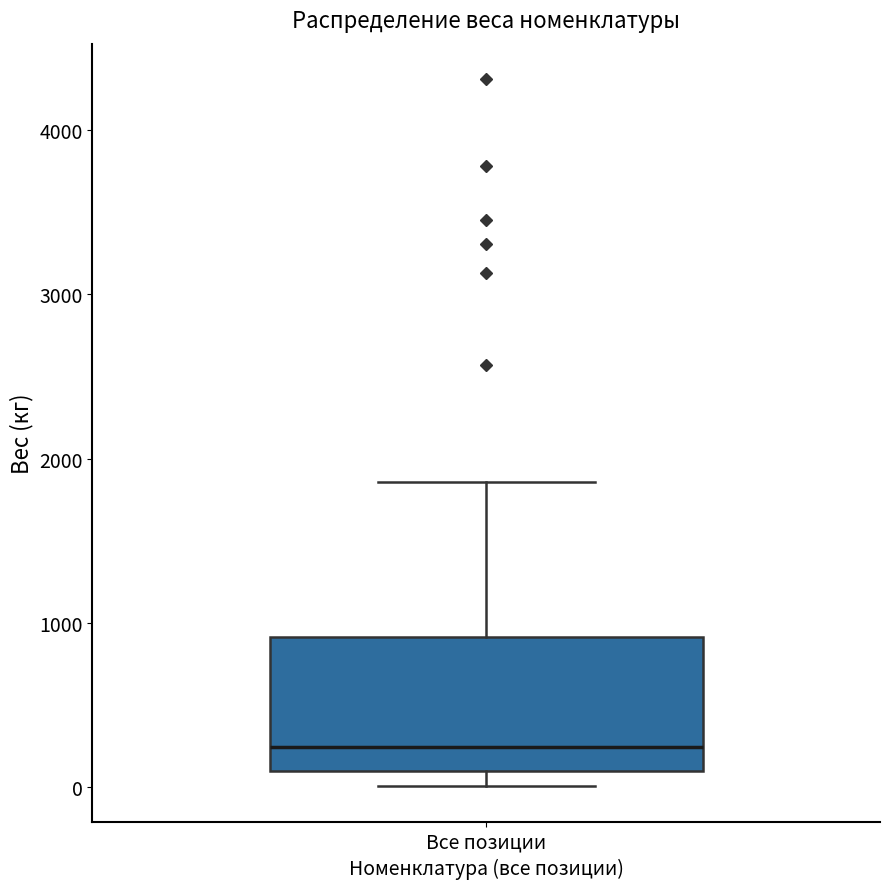

Read this box plot against the y-axis: the position of the median line, the range covered by the box, and the ends of both whiskers. The values are not printed on the chart, so give them approximately, as read against the axis.

median 200, box 100 to 900, whiskers 0 to 1900